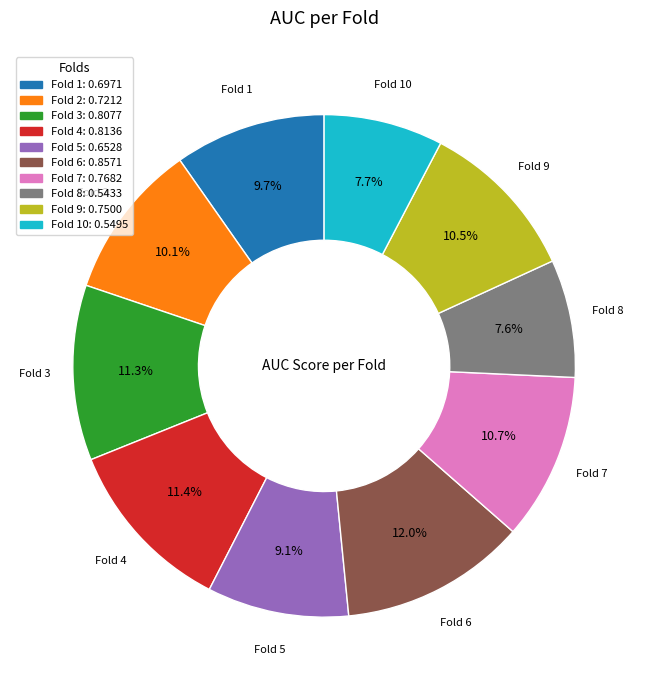

Is there a majority slice in this chart?

No